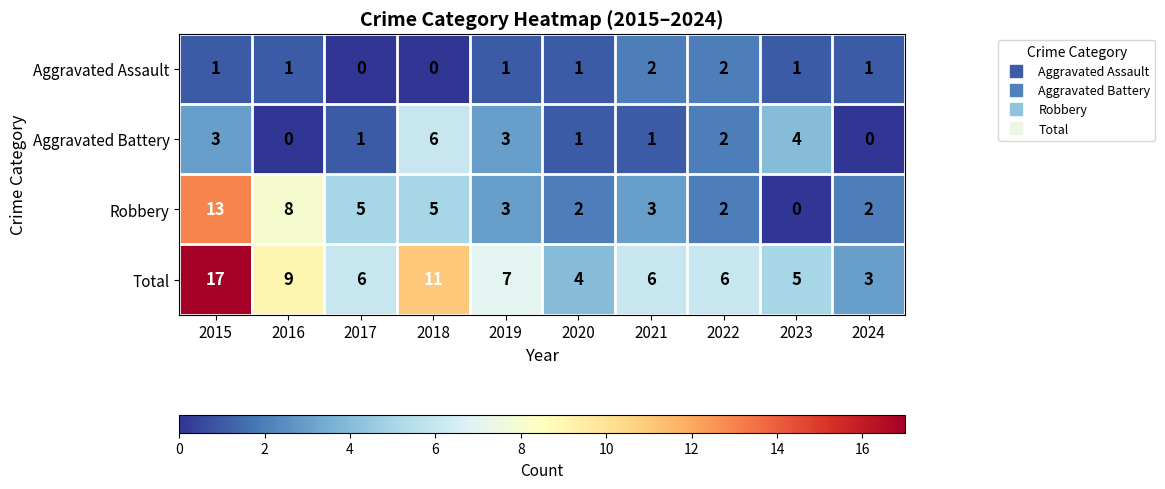

Where is Total nearest to the value 10?

2016